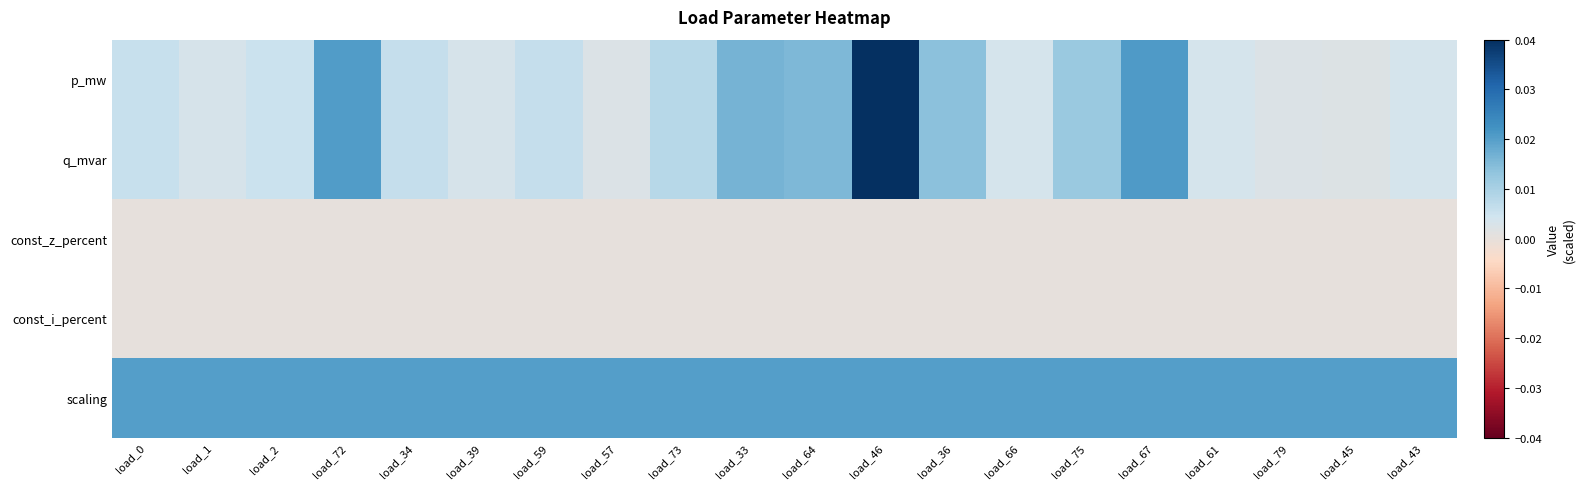

Rank the series by their maximum value, from highest to lowest.

p_mw, q_mvar, scaling, const_z_percent, const_i_percent